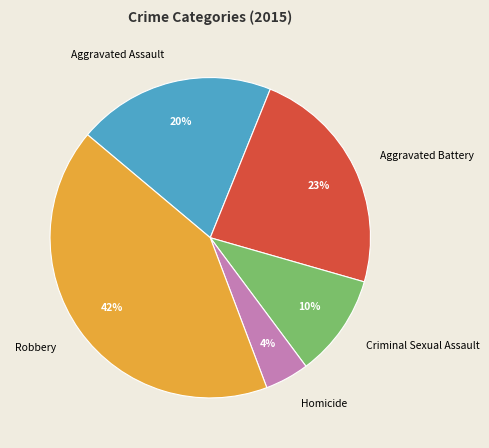

Which category has the smallest portion of the pie?

Homicide